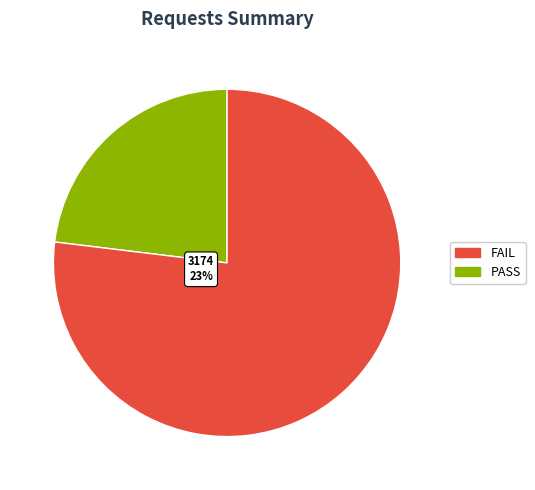

To the nearest percent, what is the difference between the 3170 and 3174 slice percentages?

54%